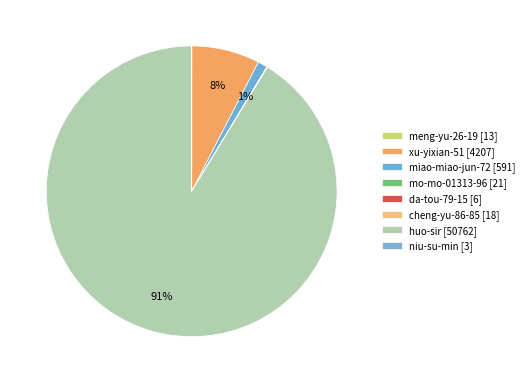

Is there a majority slice in this chart?

Yes